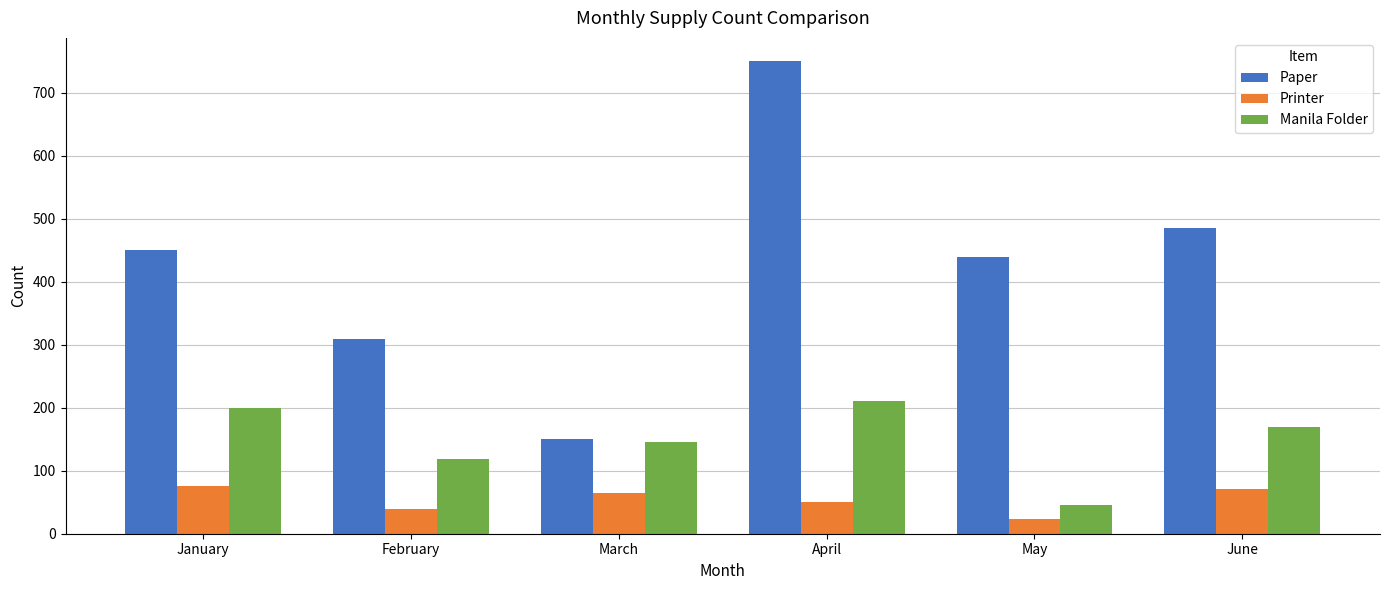

Is the value of Printer at June greater than the value of Manila Folder at March?

No